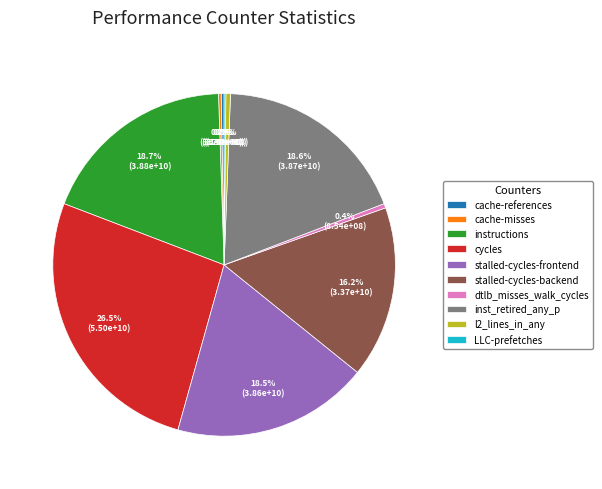

To the nearest percent, what is the average slice percentage?

10%